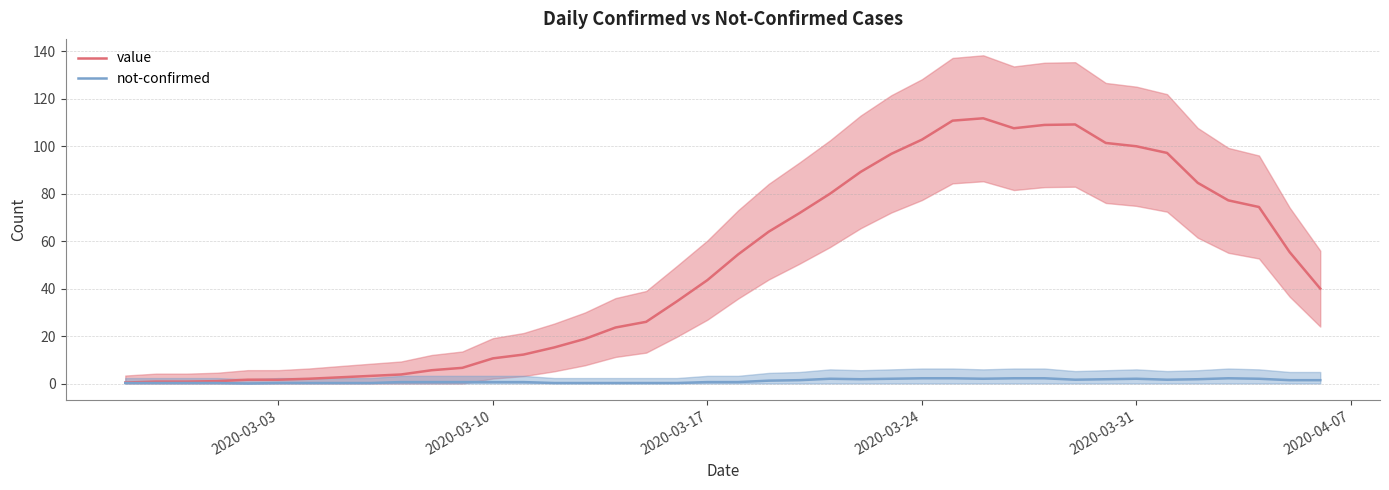

How many interior local valleys does the value series have?

1